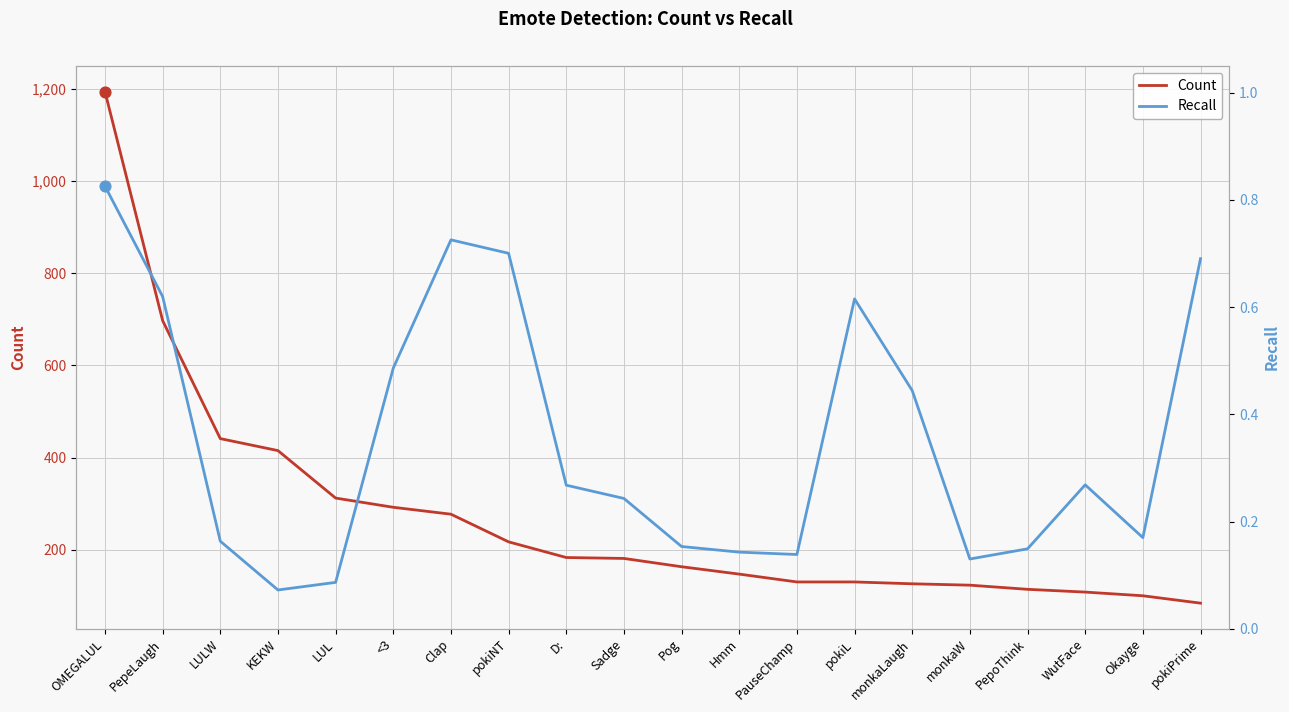

Is the value of Count at D: greater than the value of Recall at Sadge?

Yes